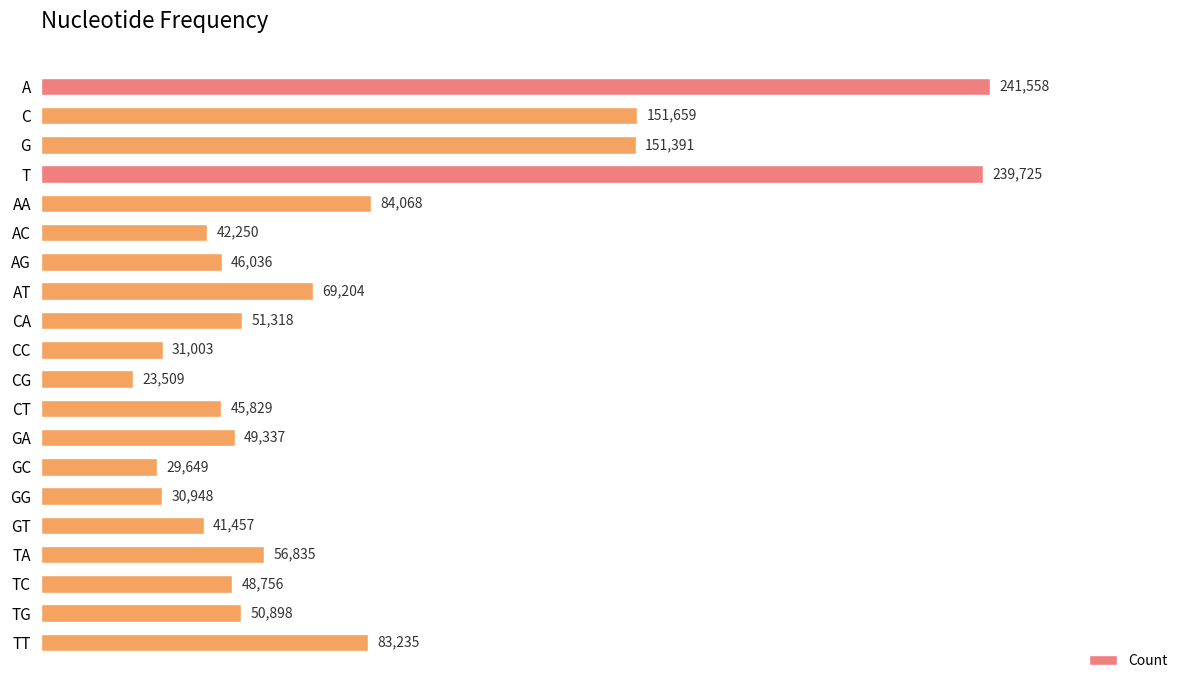

What is the label of the 11th bar from the bottom?

CC